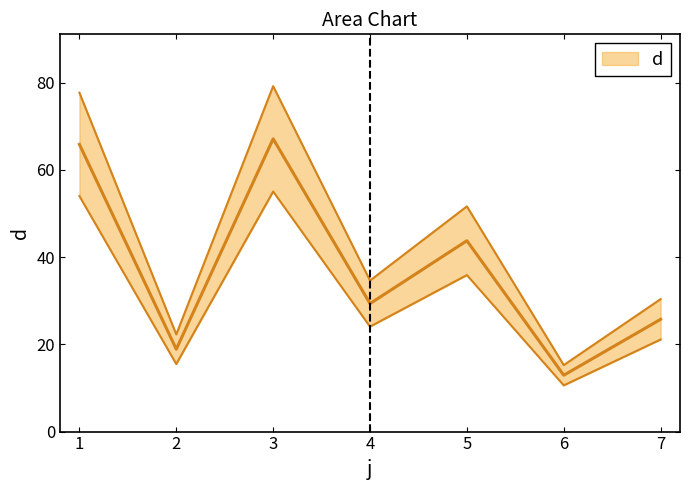

Rank the categories by value from lowest to highest.

6, 2, 7, 4, 5, 1, 3